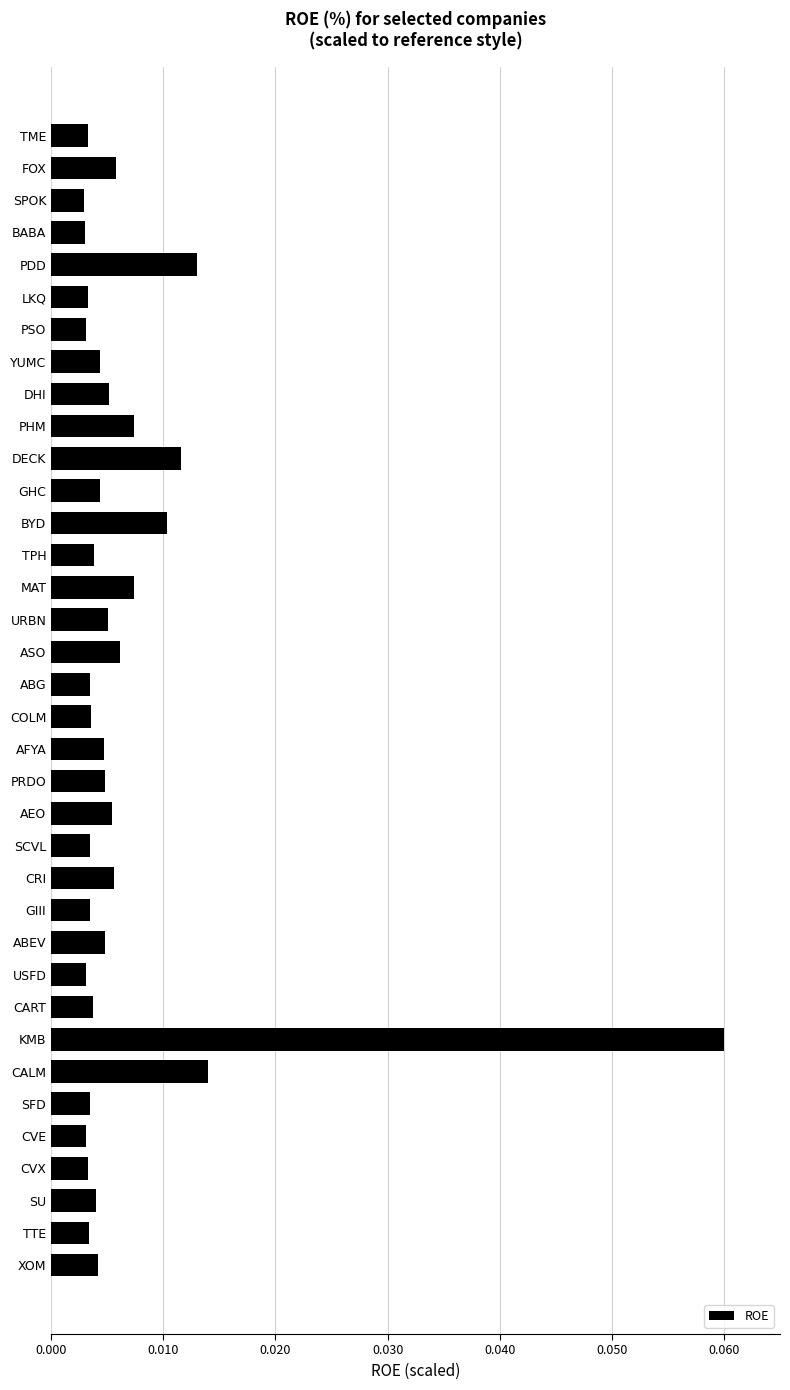

What position from the top is DHI?

9